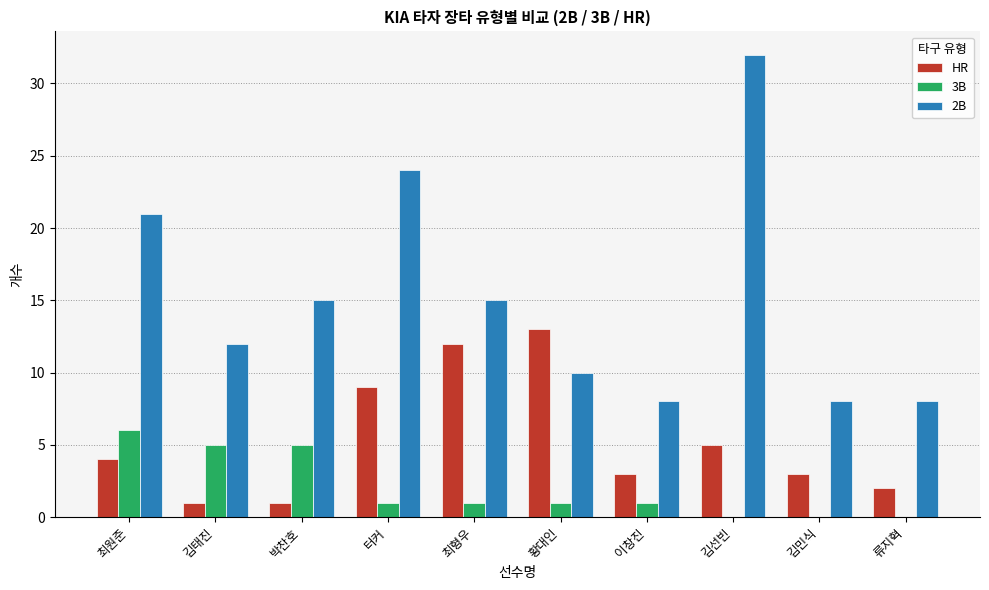

At which category is the sum across all series the highest?

김선빈